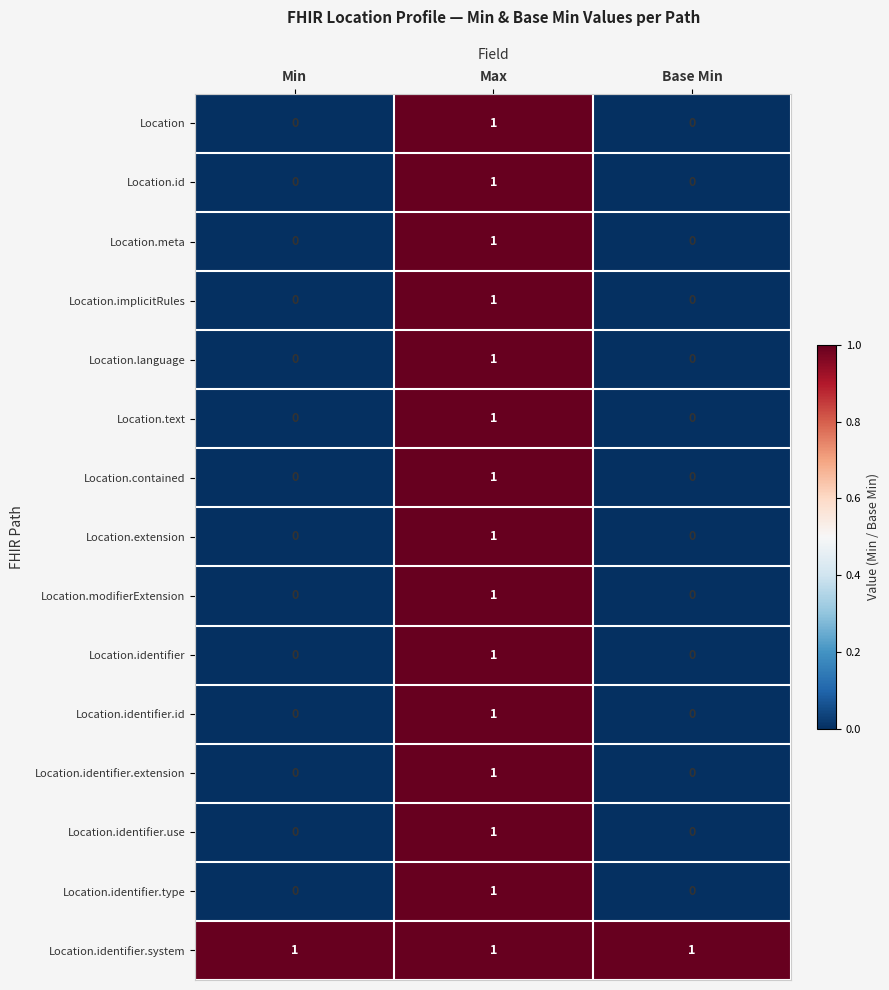

How many values in the Location.meta series exceed 0?

1